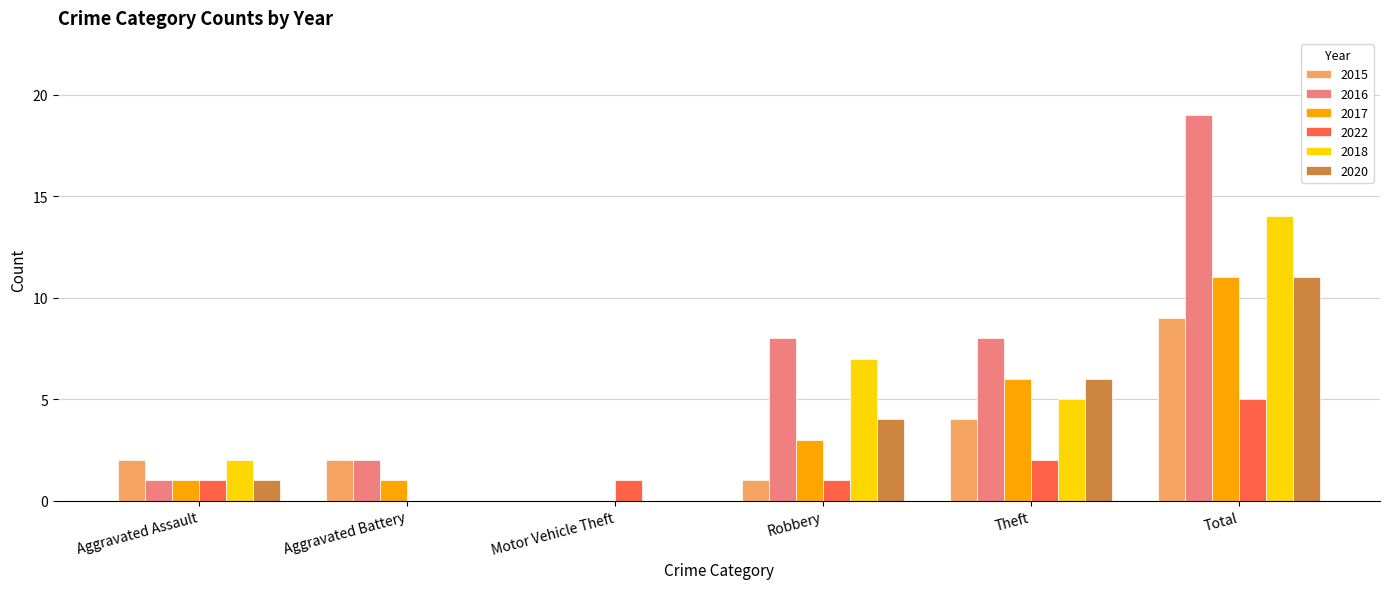

Read the 2015 value at Total.

9